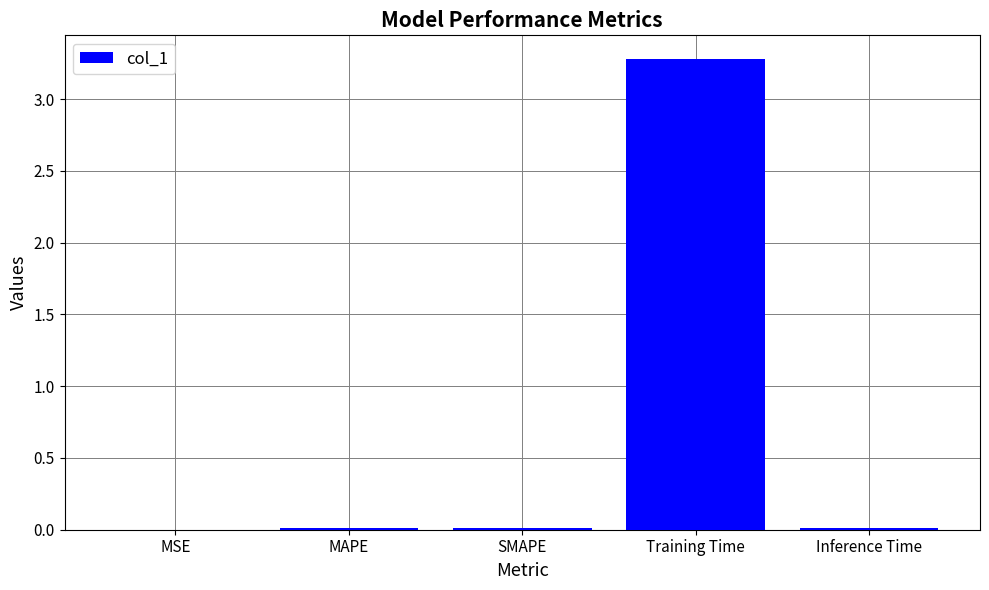

The value at Inference Time is 0.0. True or false?

True